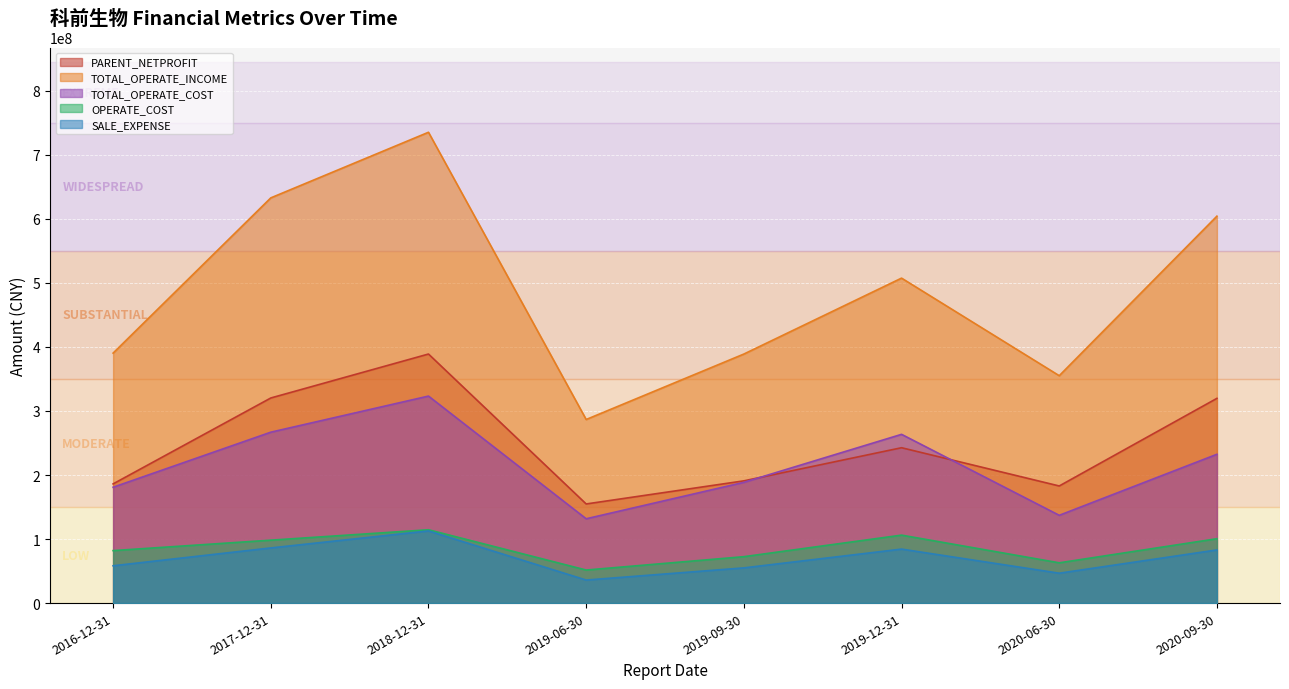

Does the chart display data point markers on the line(s)?

No